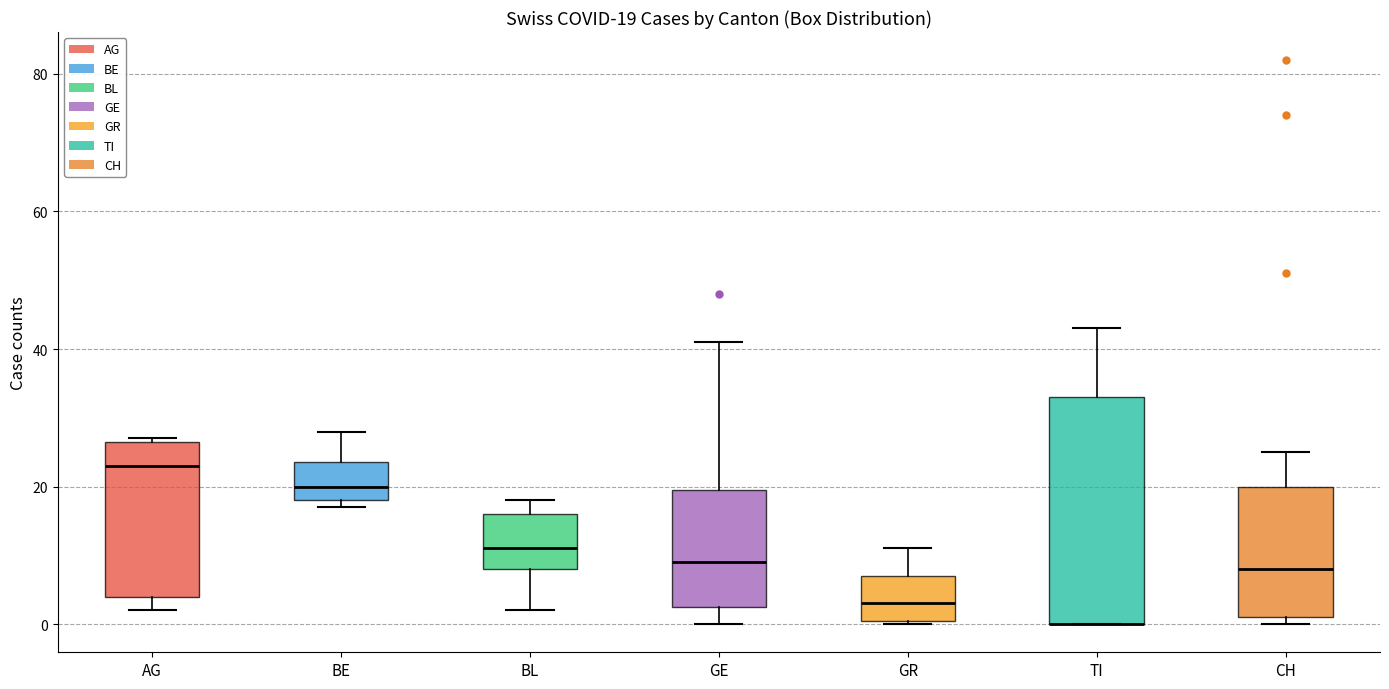

Comparing the boxes themselves (not the whiskers), which one is the tallest?

TI